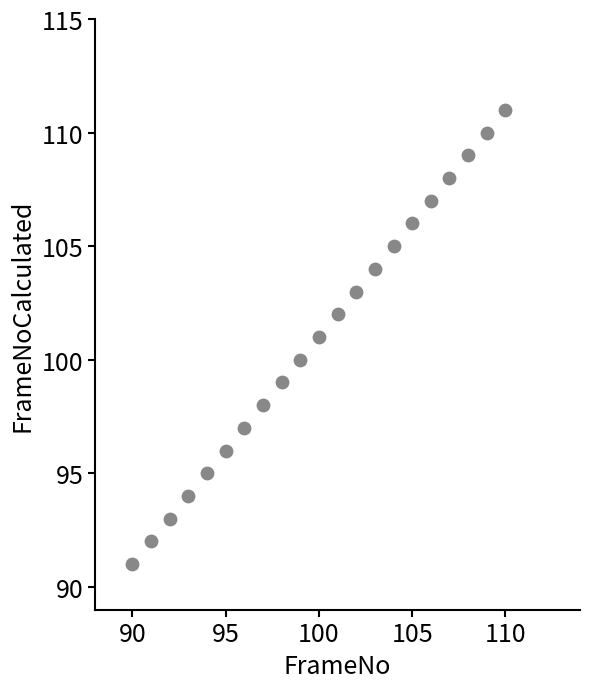

What is the range of Y values (max minus min)?

20